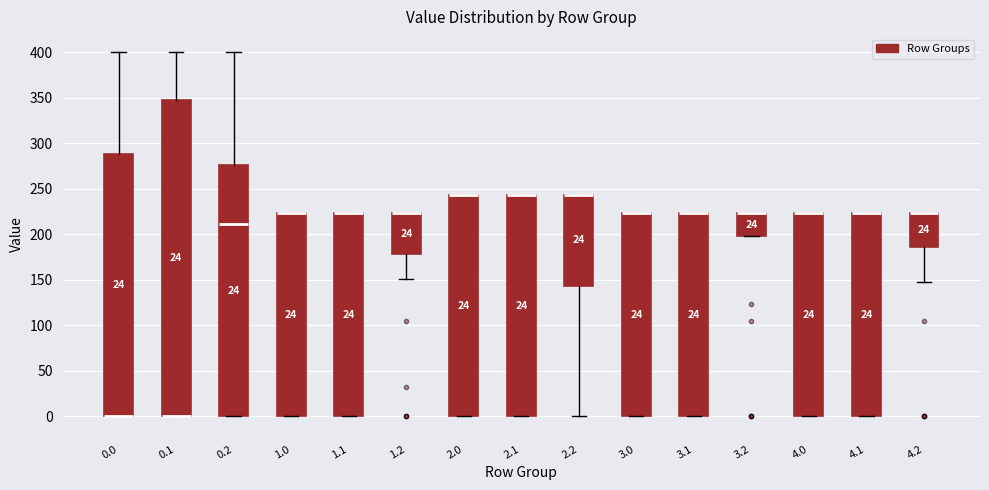

Comparing the boxes themselves (not the whiskers), which one is the tallest?

0.1